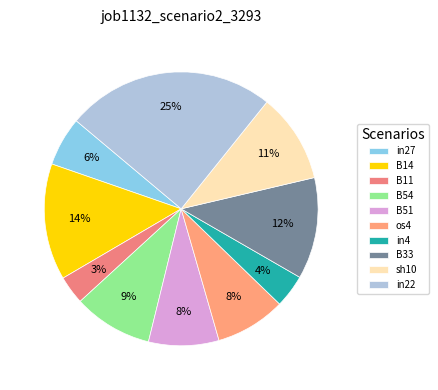

How many slices are in this pie chart?

10